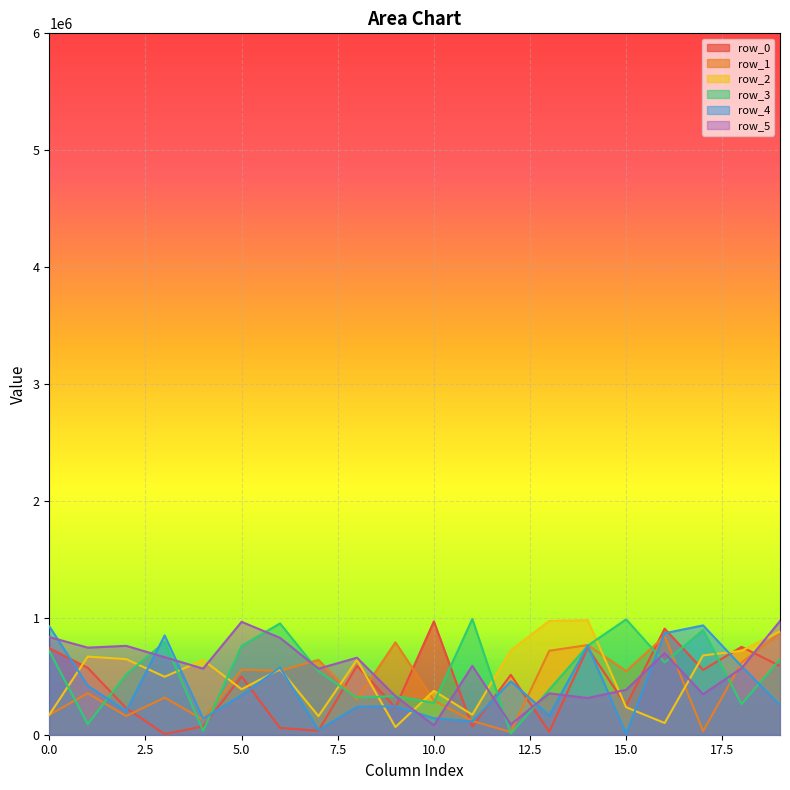

How many lines are shown in the chart?

6